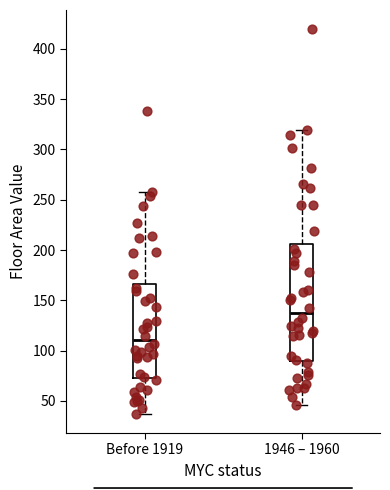

Reading left to right, read every box against the y-axis: the position of its median line, the range the box covers, and the ends of its whiskers. The values are not printed on the chart, so give them approximately, as read against the axis.

Before 1919: median 110, box 75 to 165, whiskers 35 to 260
1946 – 1960: median 135, box 90 to 205, whiskers 45 to 320